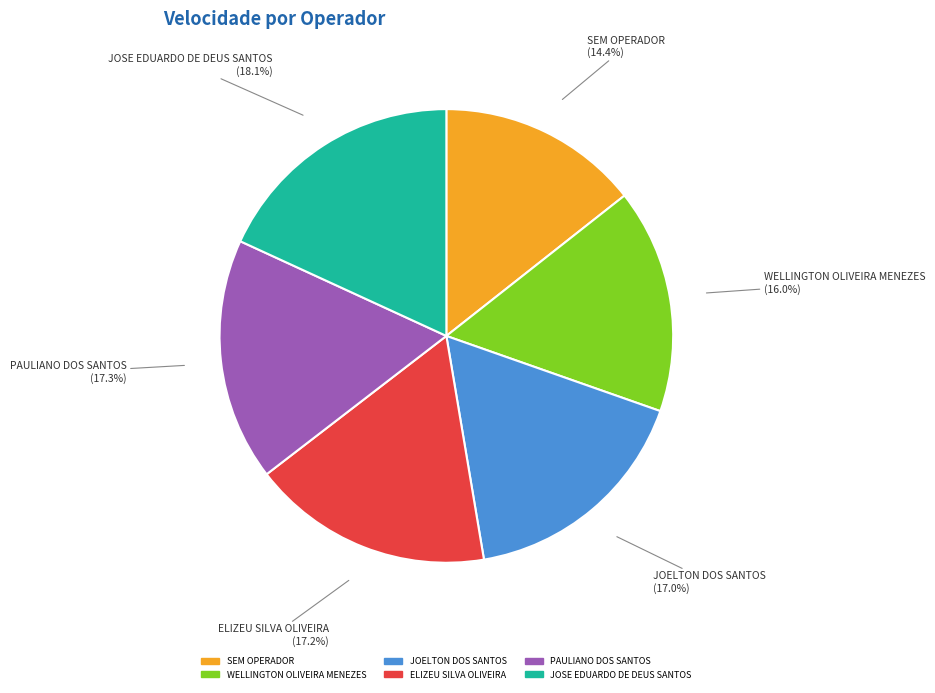

What percentage do JOSE EDUARDO DE DEUS SANTOS and JOELTON DOS SANTOS together represent?

35.1%